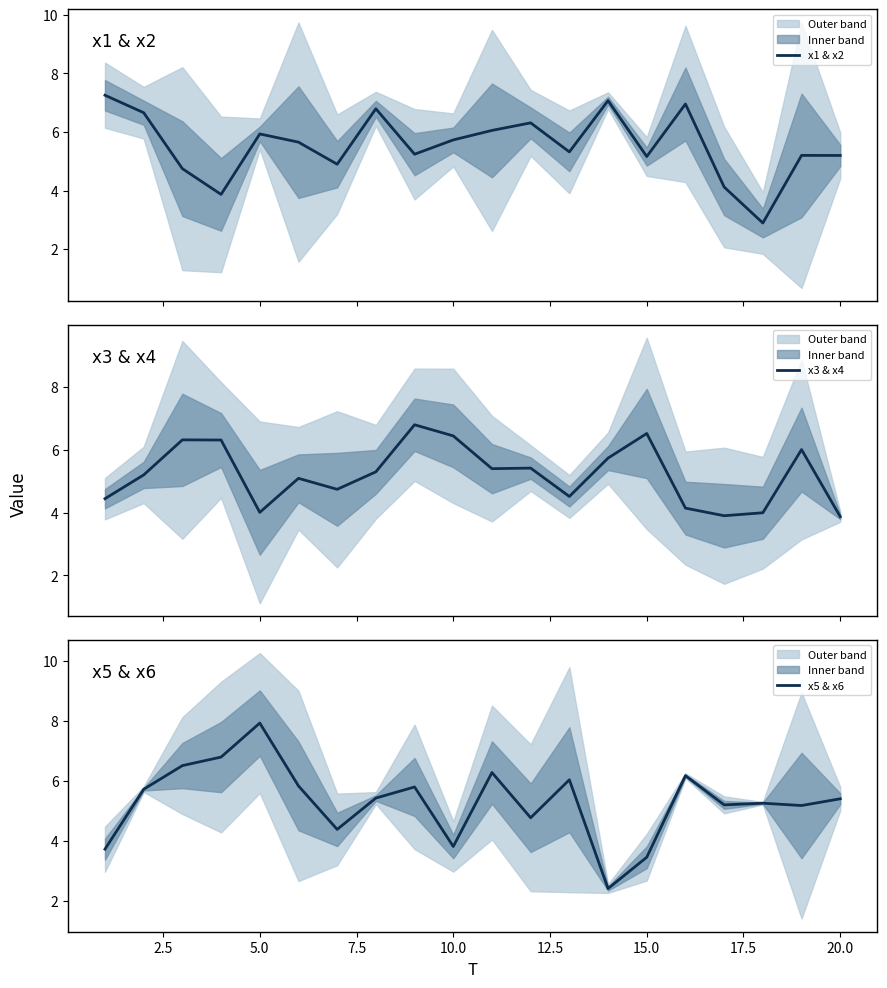

How many categories are shown in the chart?

20